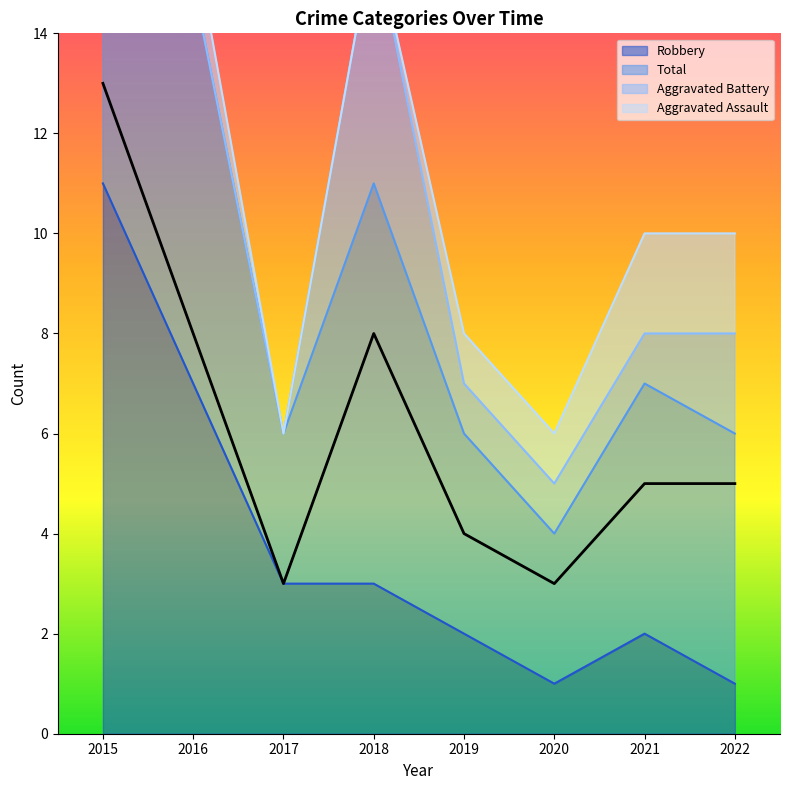

Which label corresponds to the smallest value in the chart?

2020